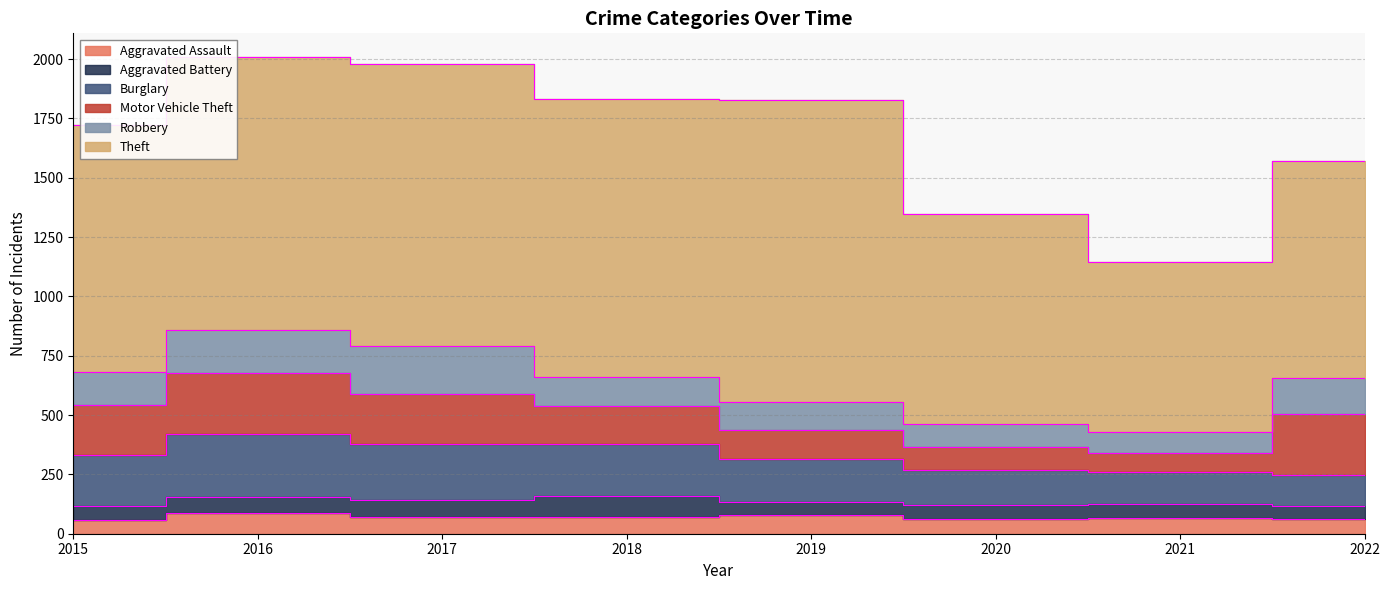

True or false: Burglary has more than 1 points higher than both neighbors.

False